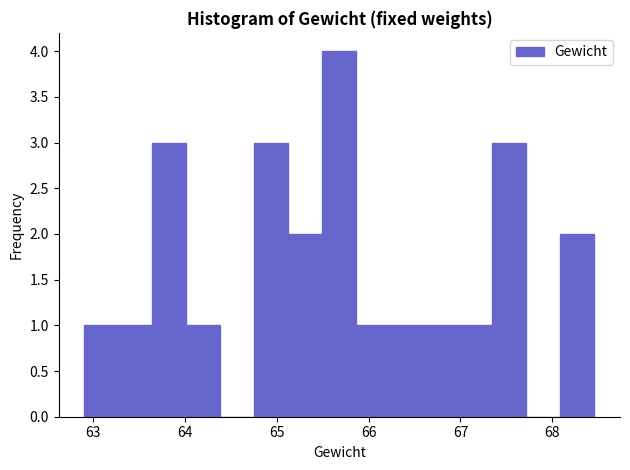

Read against the x-axis, roughly where is the centre of the tallest bar?

65.7